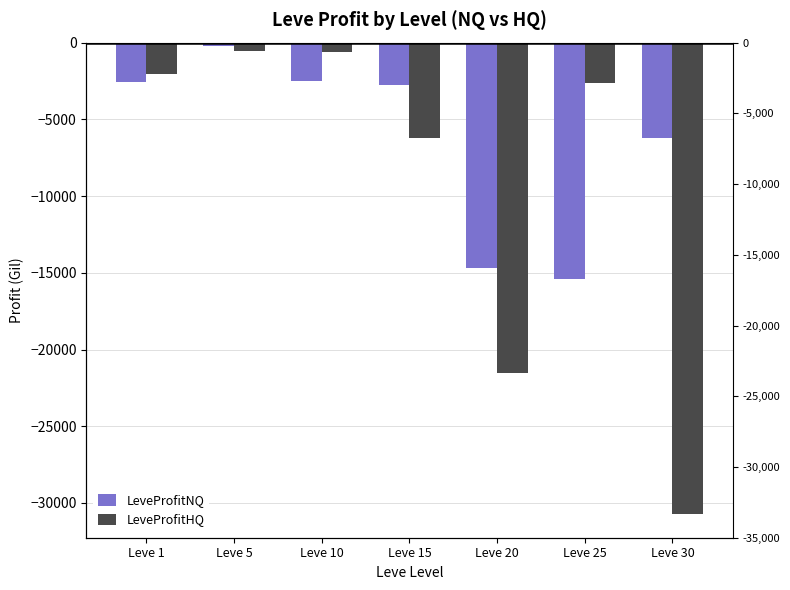

What is the difference between the LeveProfitNQ values at Leve 15 and Leve 30?

3425.8